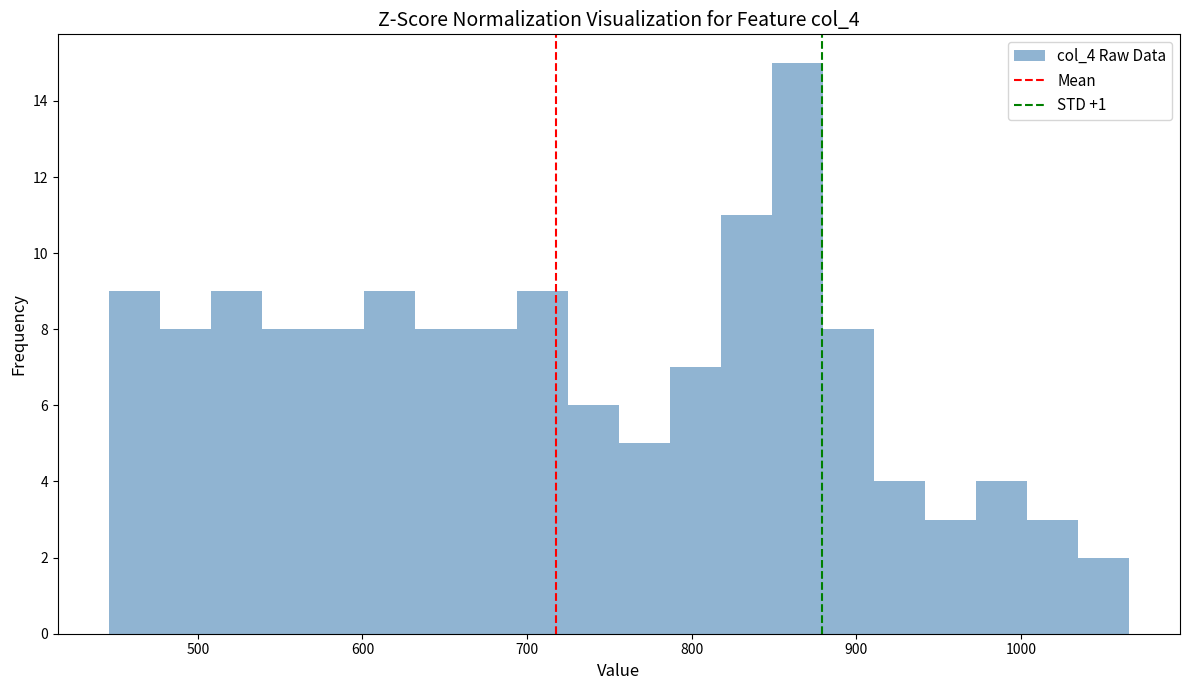

Around what value on the x-axis is the tallest bar? Give the approximate position of its centre, as read against the axis.

860